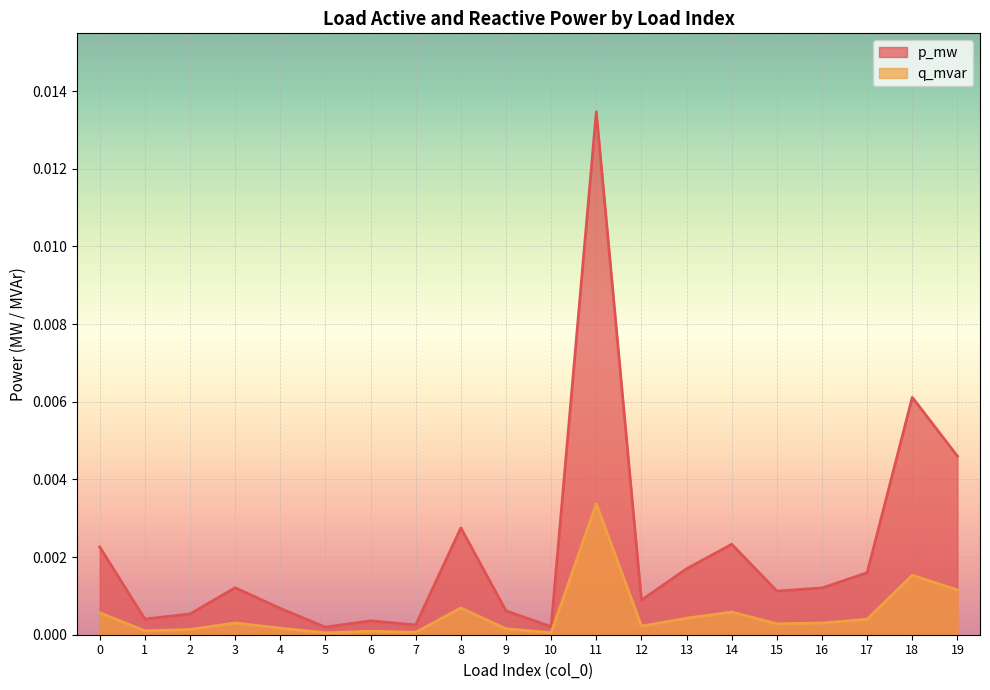

Which label corresponds to the smallest value in the chart?

5